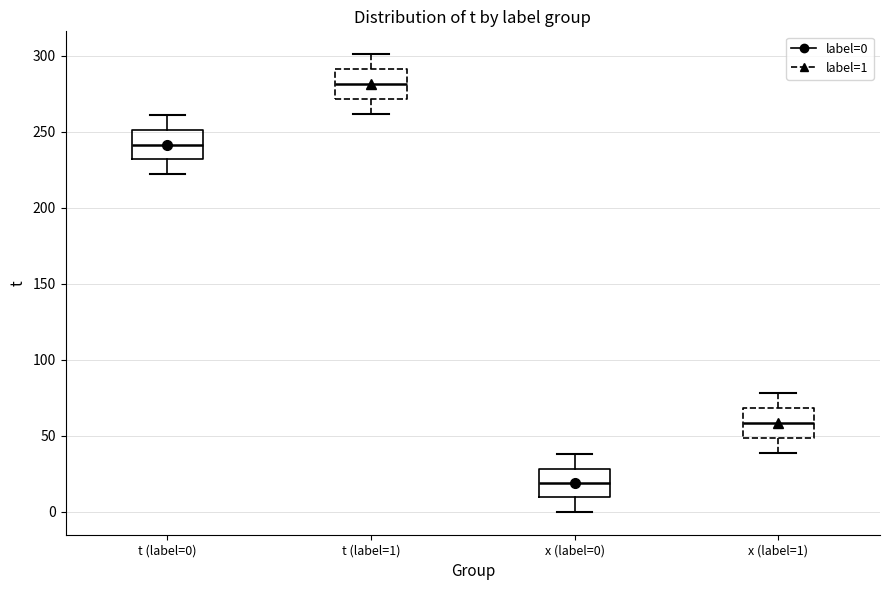

Where does the lower whisker of the box for t (label=1) end on the y-axis? The values are not printed on the chart, so give them approximately, as read against the axis.

260